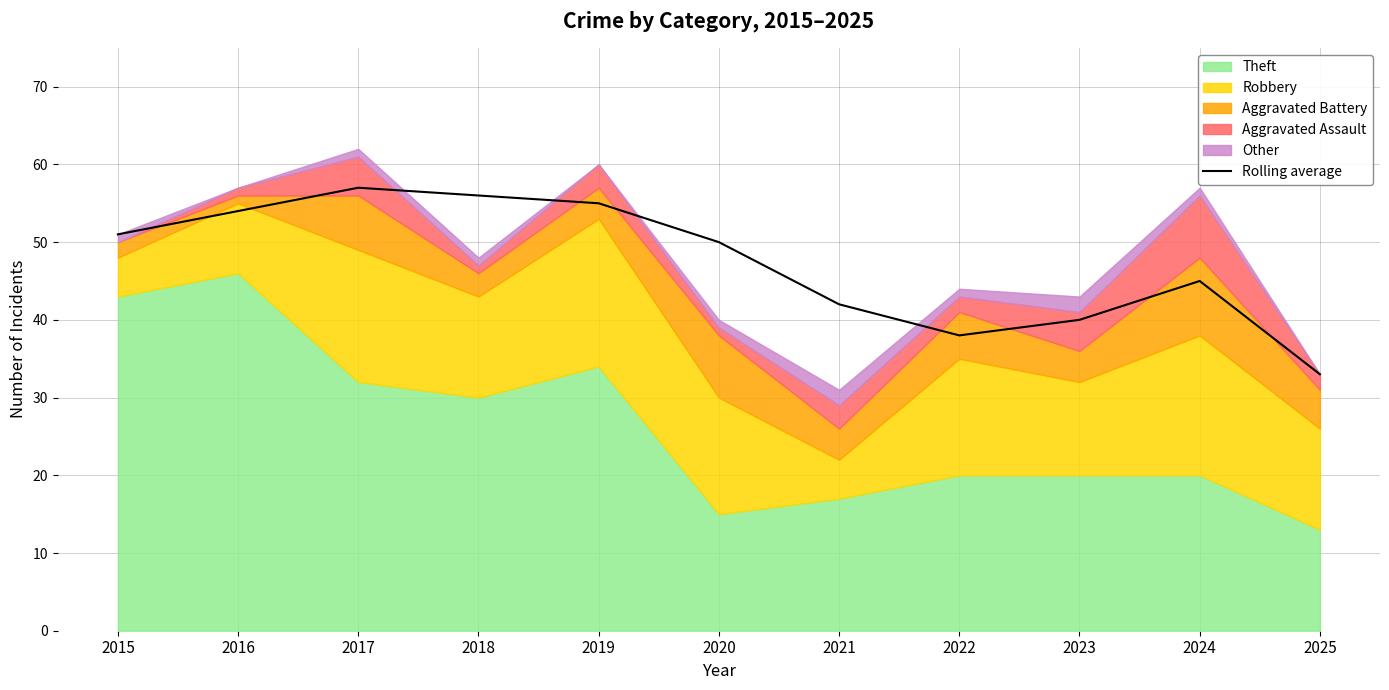

What is the ratio of the value at 2020 to the value at 2023?

1.2